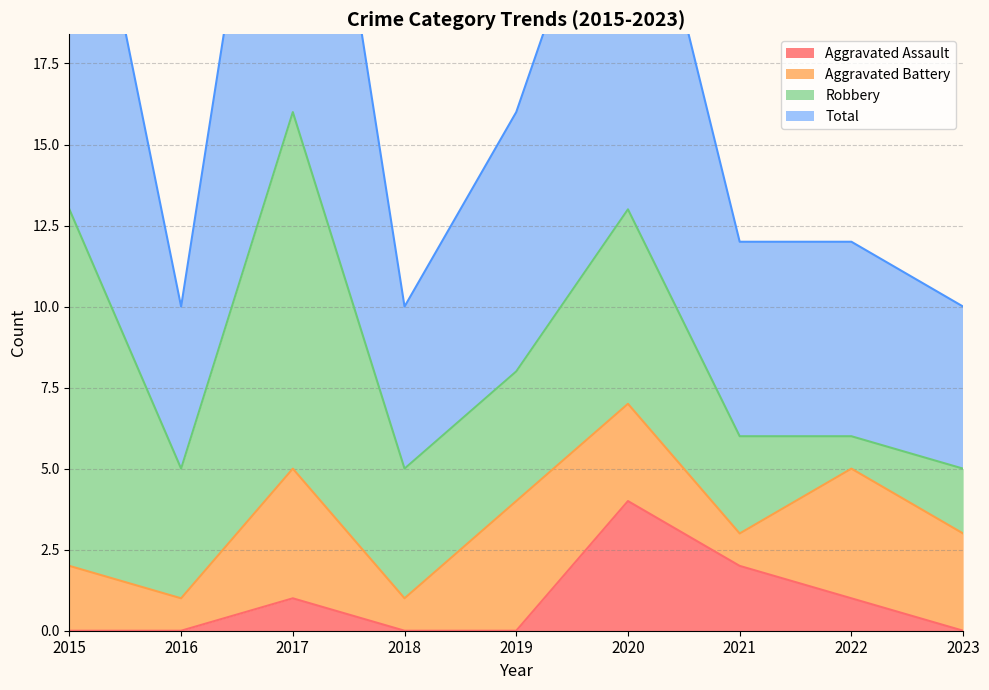

True or false: Aggravated Assault and Total cross at least once.

False